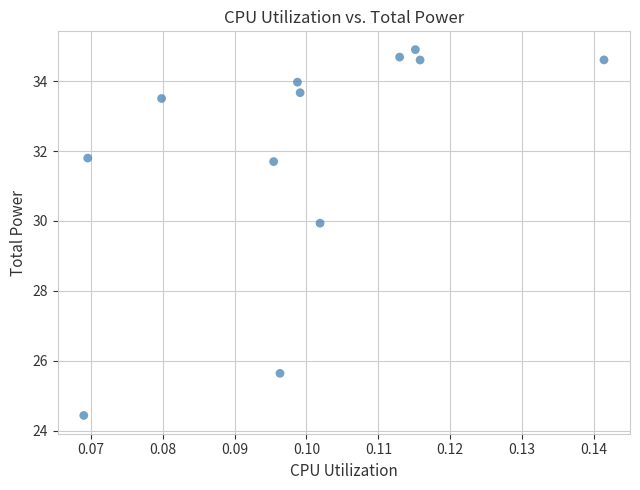

What is the average Y value?

32.0